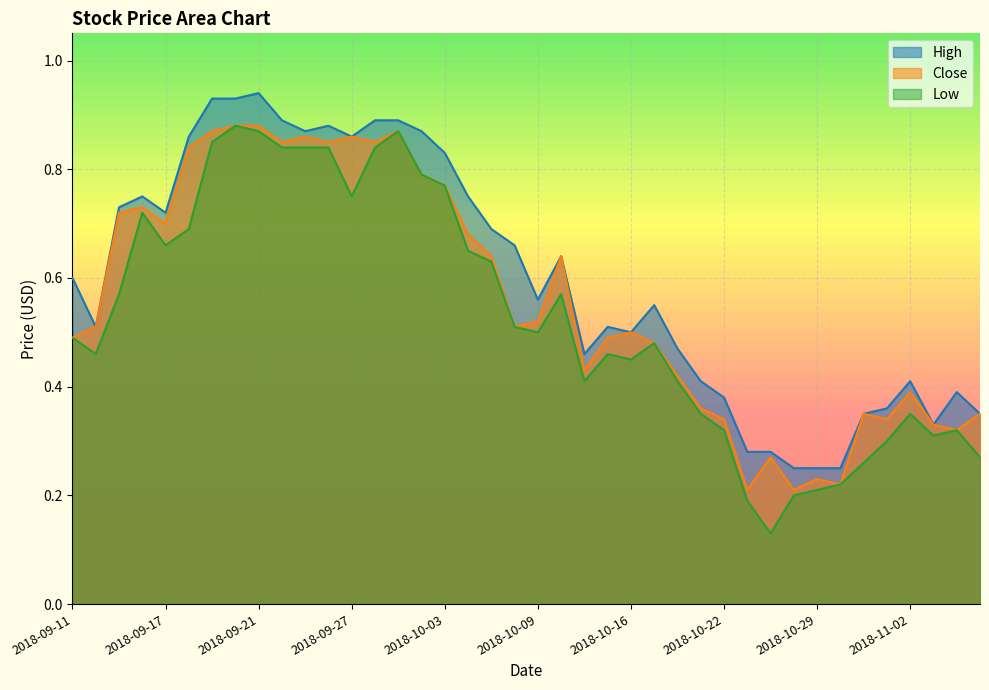

Which series has the largest range (max minus min)?

Low